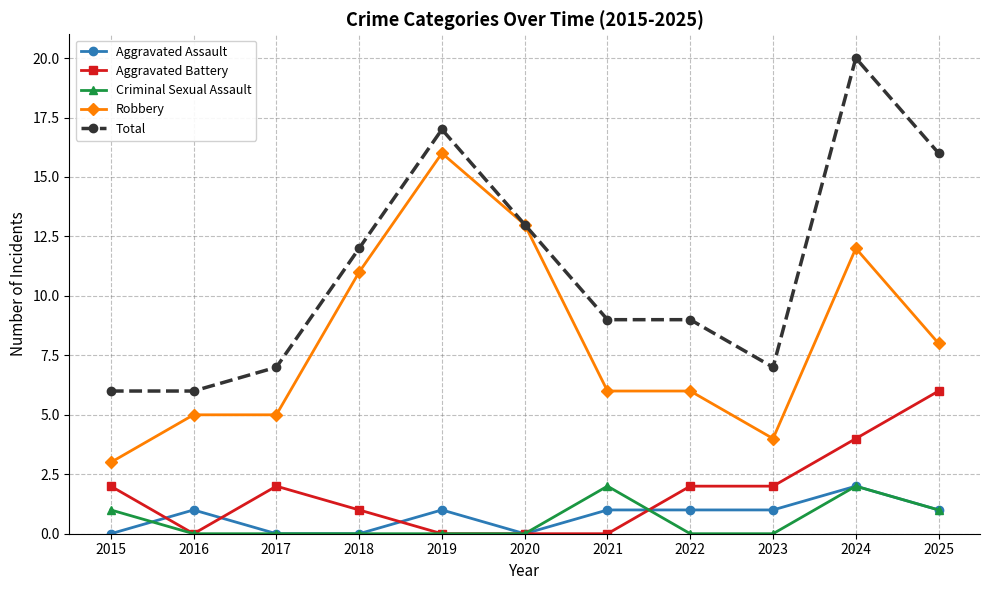

The value of Aggravated Battery at 2017 is 3. True or false?

False